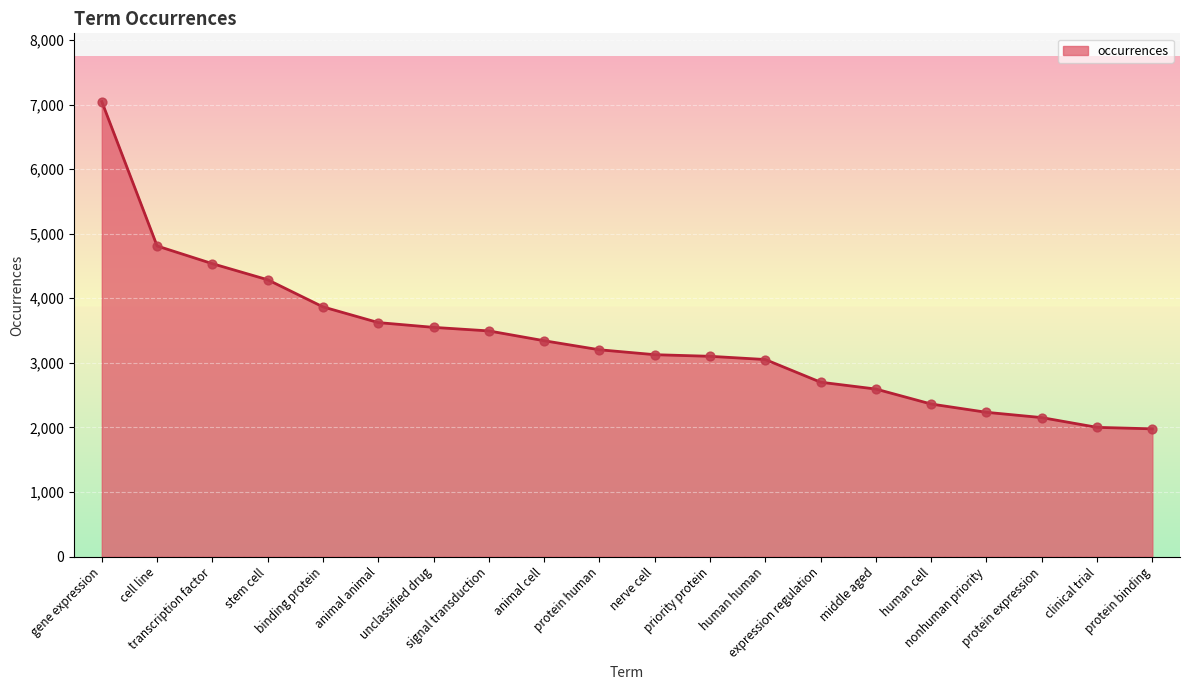

Which has a higher value, expression regulation or animal animal?

animal animal